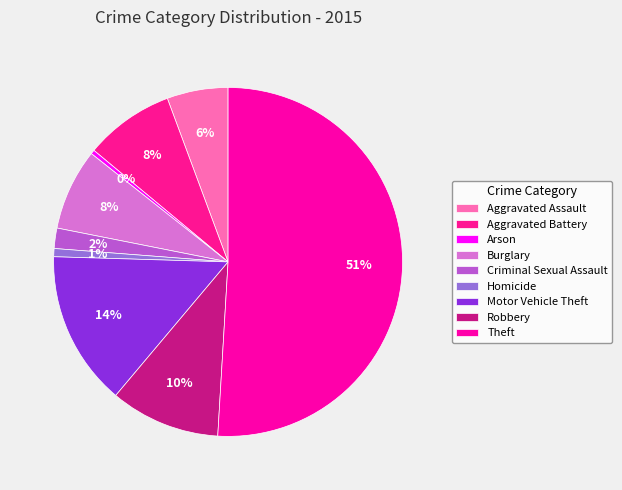

How many slices are in this pie chart?

9